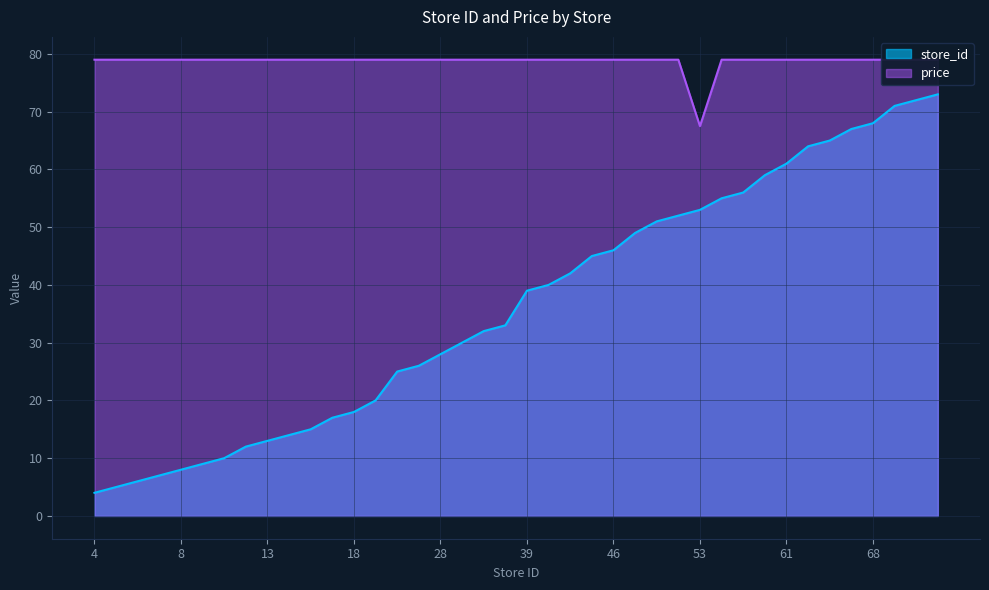

Which has a higher value, 20 or 65?

65